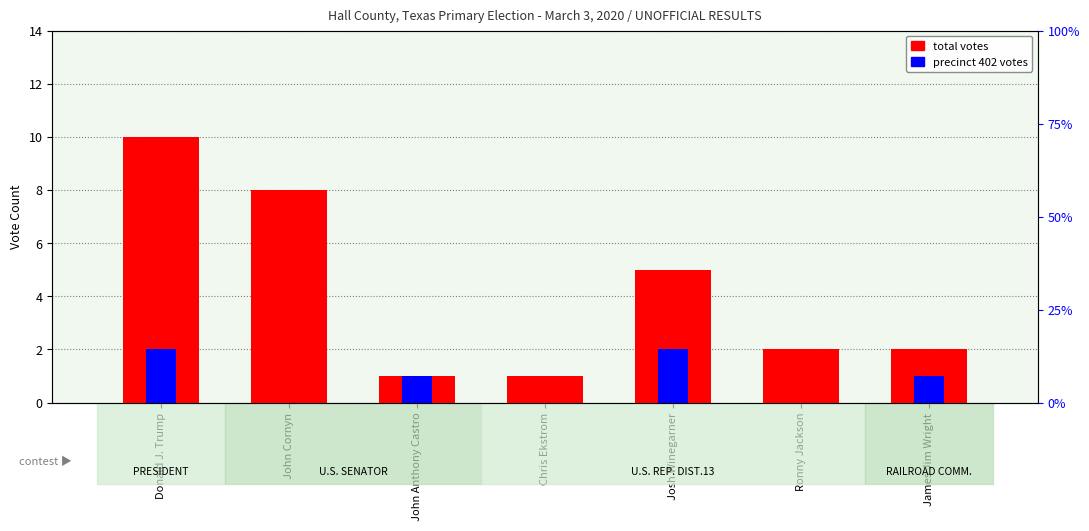

The precinct 402 votes series shows 0 at Ronny Jackson. True or false?

True